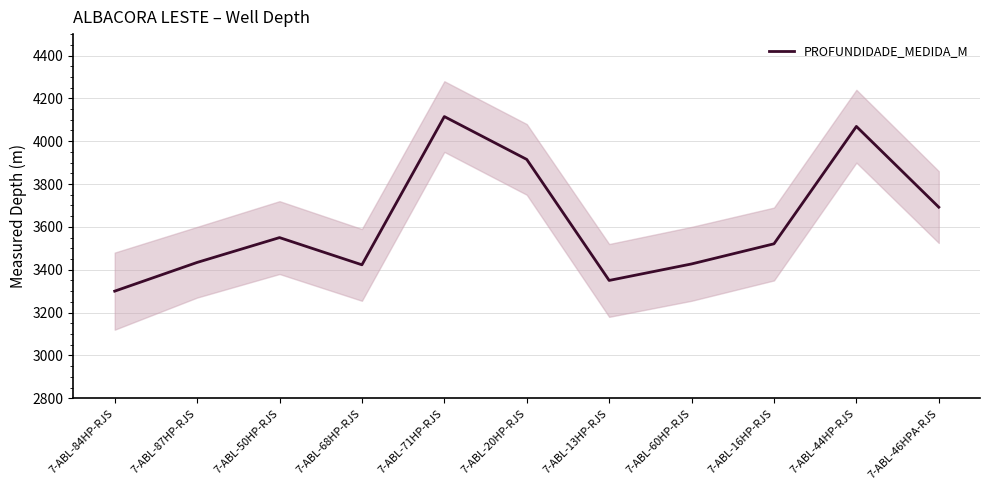

Does the chart display data point markers on the line(s)?

No